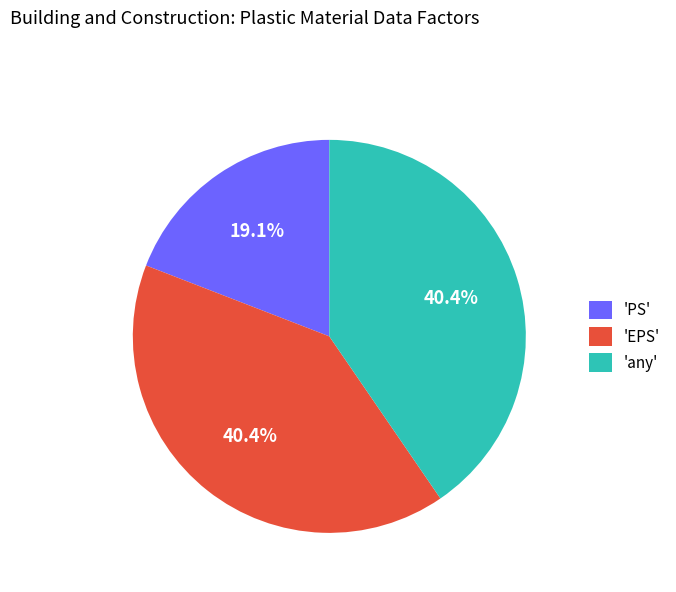

Is there a majority slice in this chart?

No